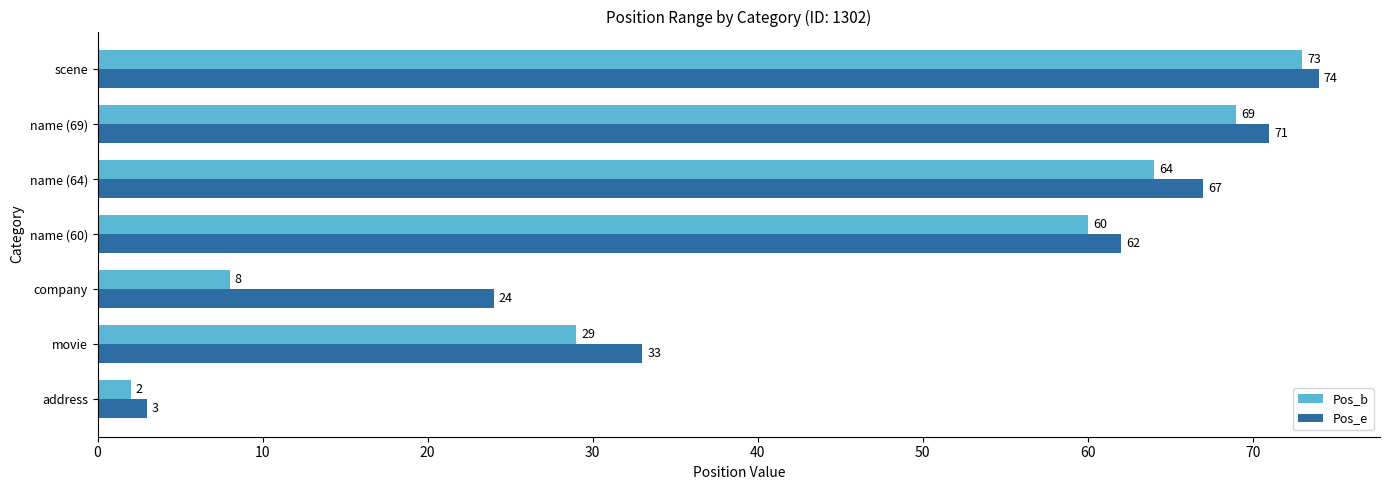

What is the spread (max minus min) of values at name (64)?

3